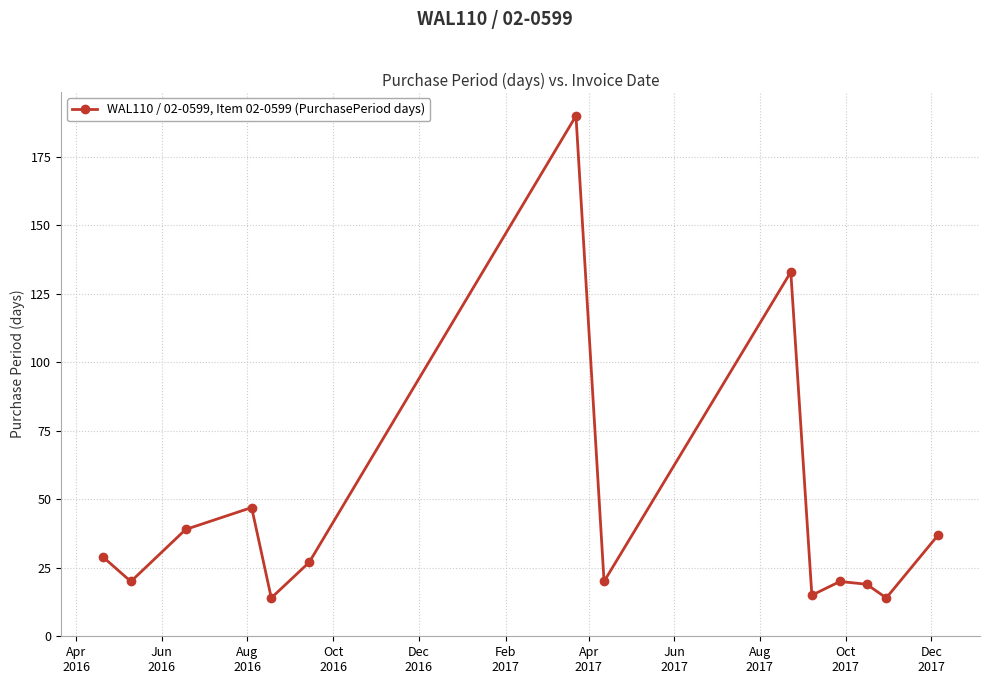

What is the value of the 9th point from the left?

133